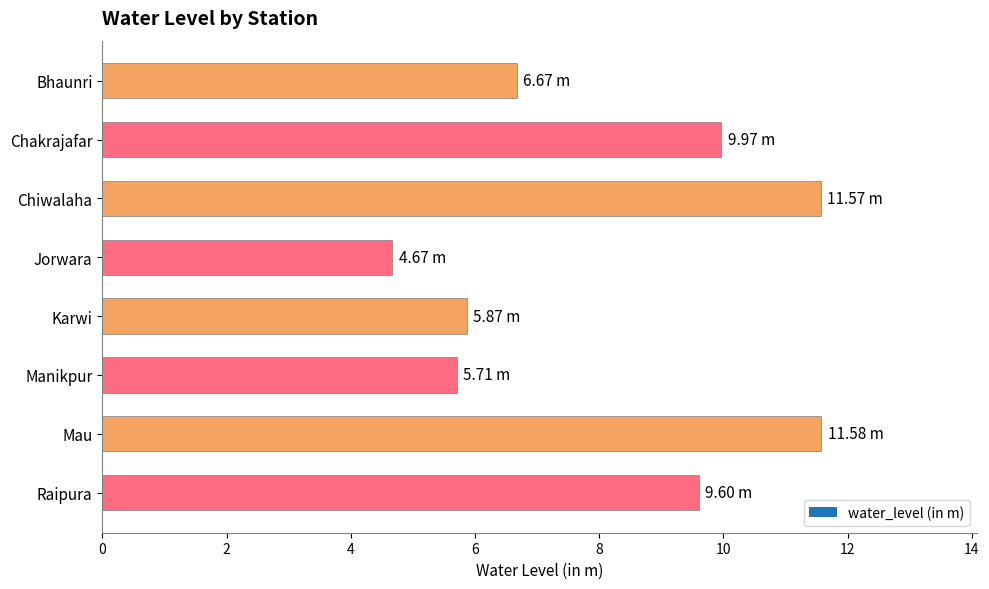

Count the number of categories in the chart.

8